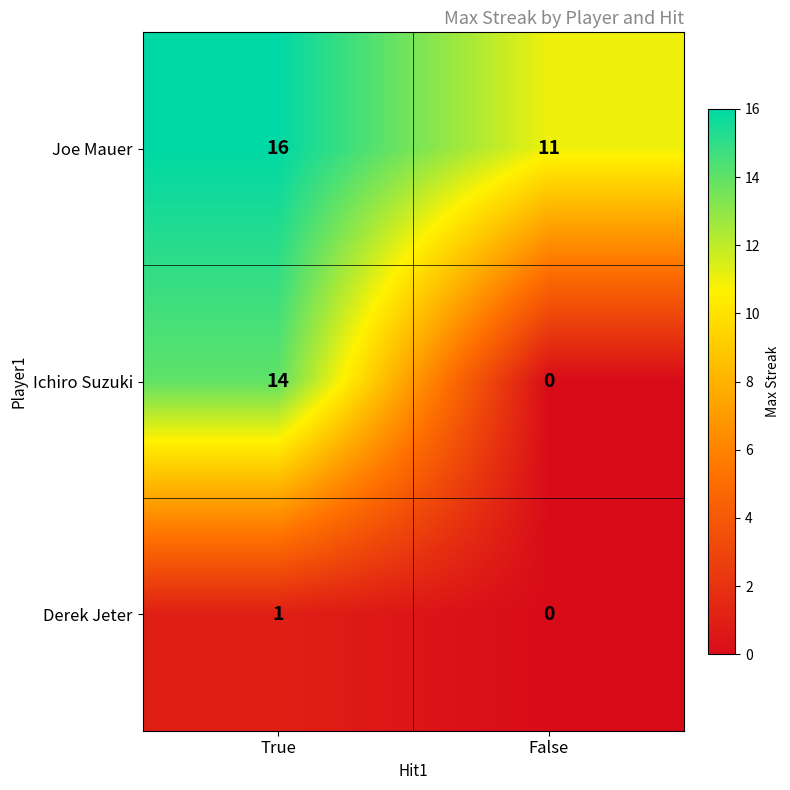

What is the spread (max minus min) of values at True?

15